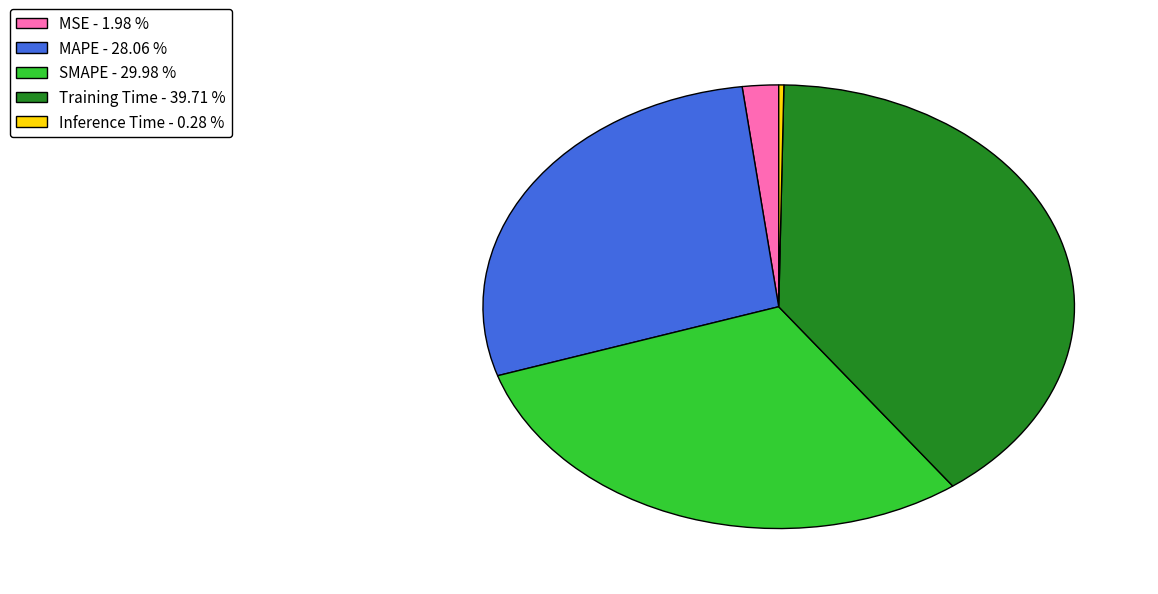

Combined, do MSE - 1.98 % and SMAPE - 29.98 % account for over 50%?

No